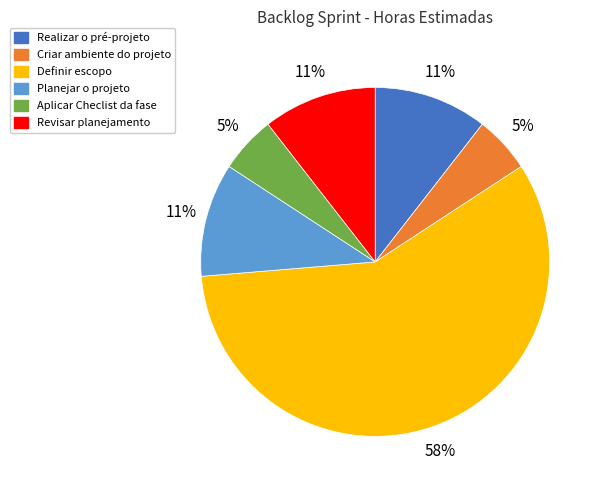

What is the majority slice?

Definir escopo